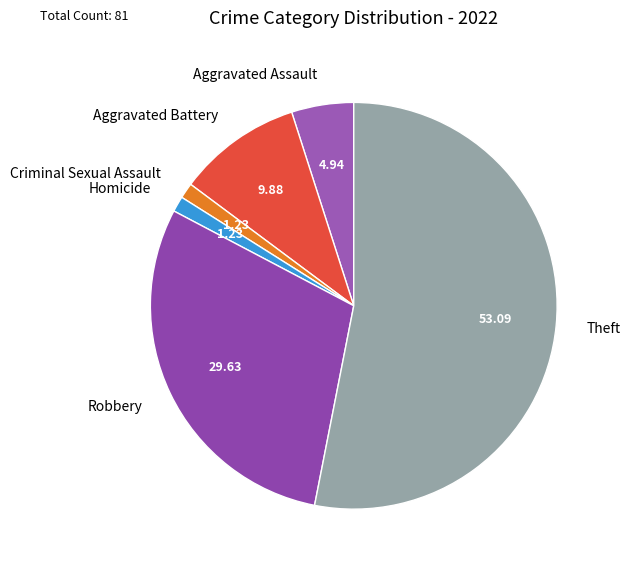

Is the sum of Aggravated Battery and Aggravated Assault greater than half?

No